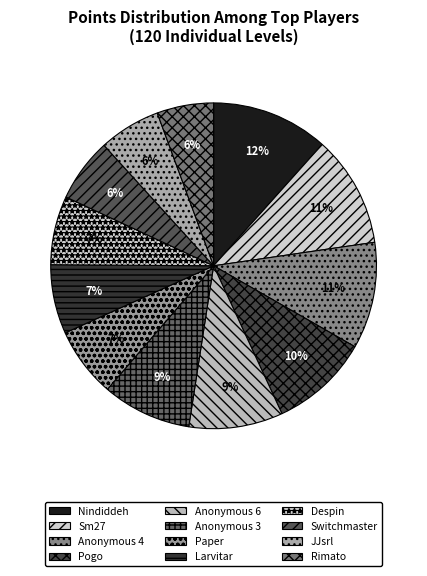

What is the largest slice in the pie chart?

Nindiddeh